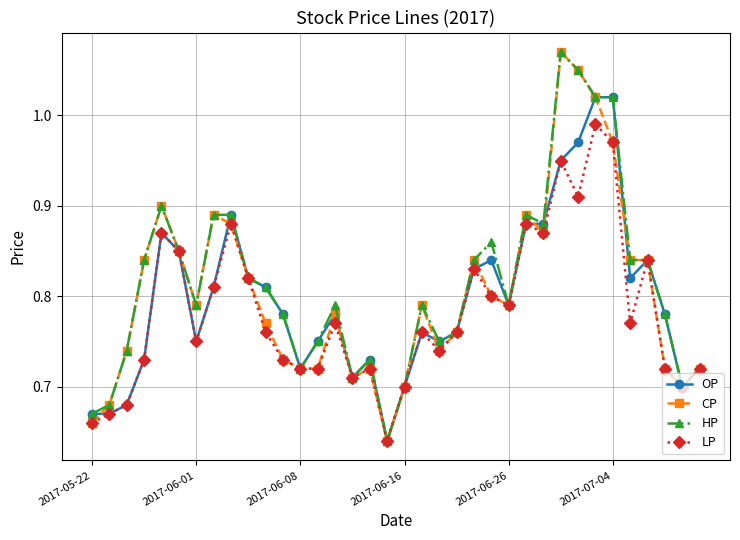

True or false: LP has more than 0 points higher than both neighbors.

True